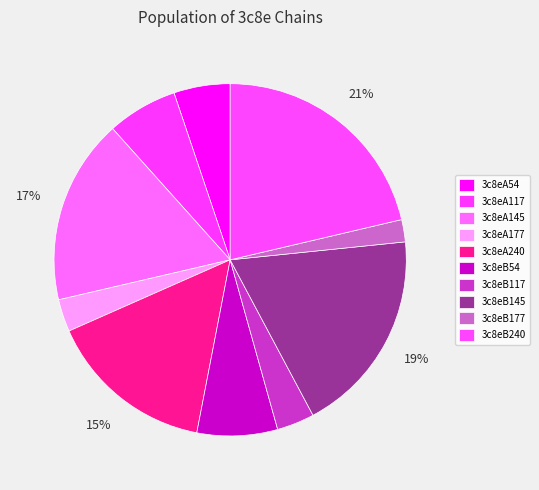

Count the number of slices in the pie.

10